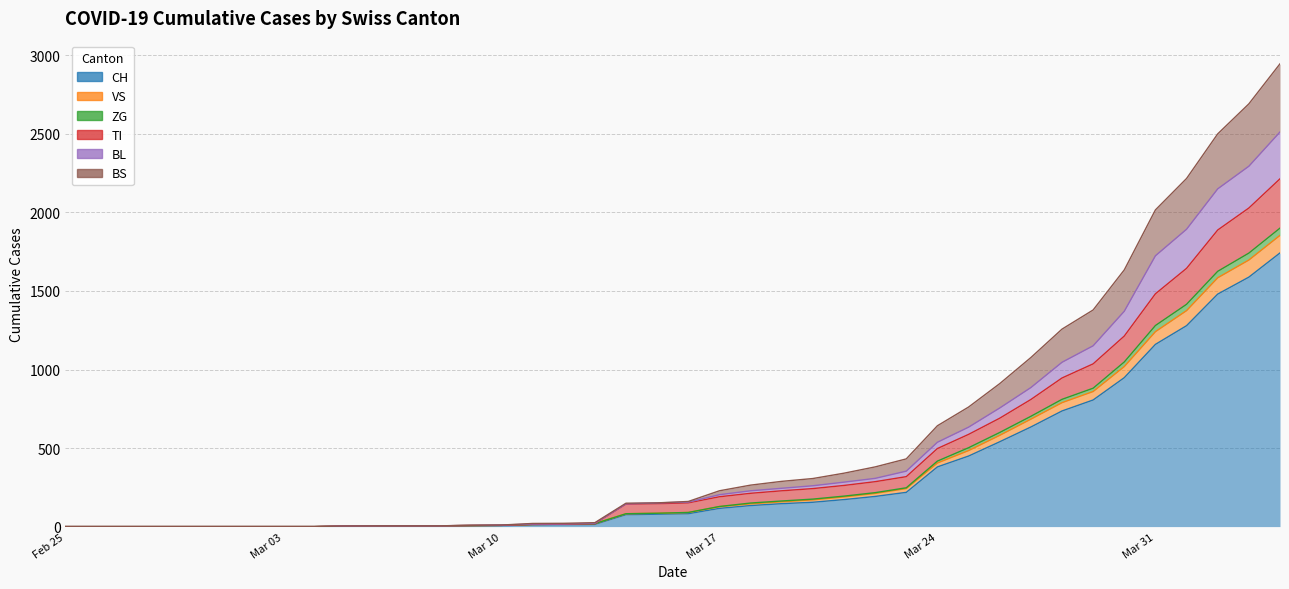

What is the label of the 27th point from the right?

2020-03-22